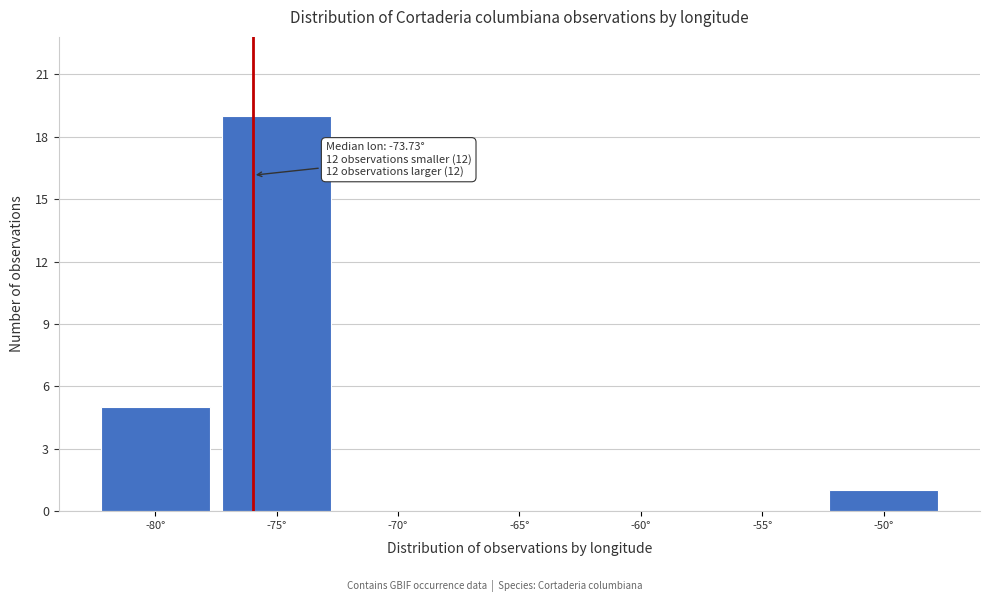

Reading left to right, list all the values displayed in this chart.

-80°=5	-75°=19	-70°=0	-65°=0	-60°=0	-55°=0	-50°=1